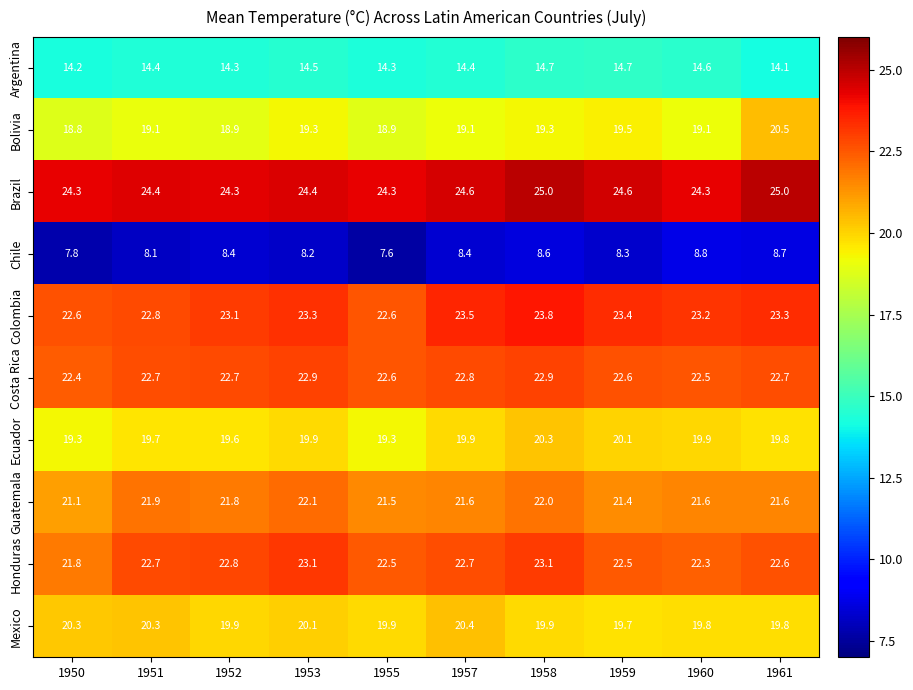

List the series in order of their peak value, highest first.

Brazil, Colombia, Honduras, Costa Rica, Guatemala, Bolivia, Mexico, Ecuador, Argentina, Chile